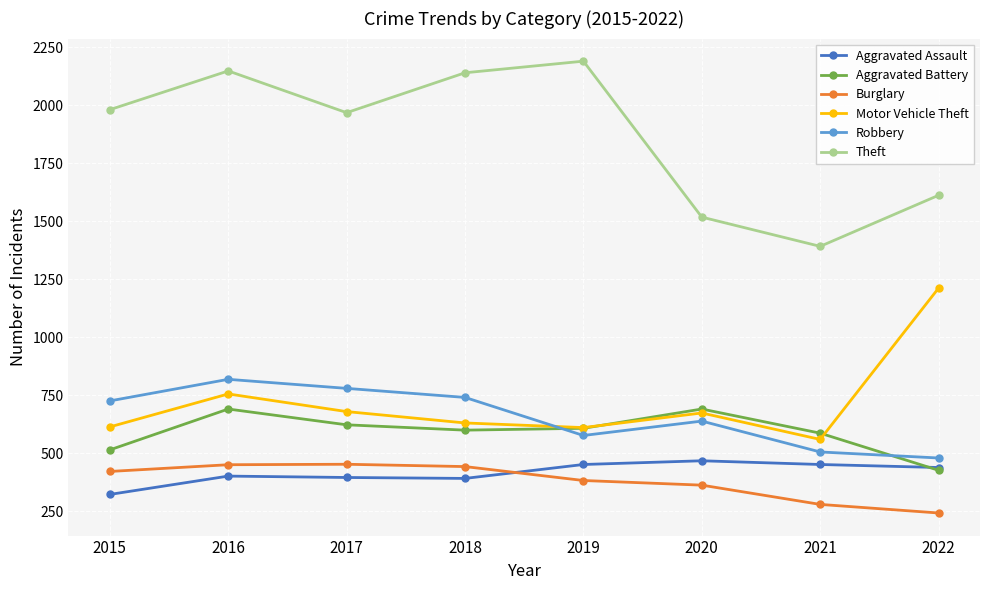

Is it true that Motor Vehicle Theft equals 674 at 2020?

True